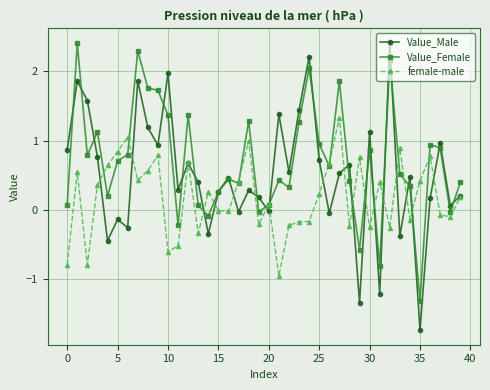

Which series has the largest total across all categories?

Value_Female